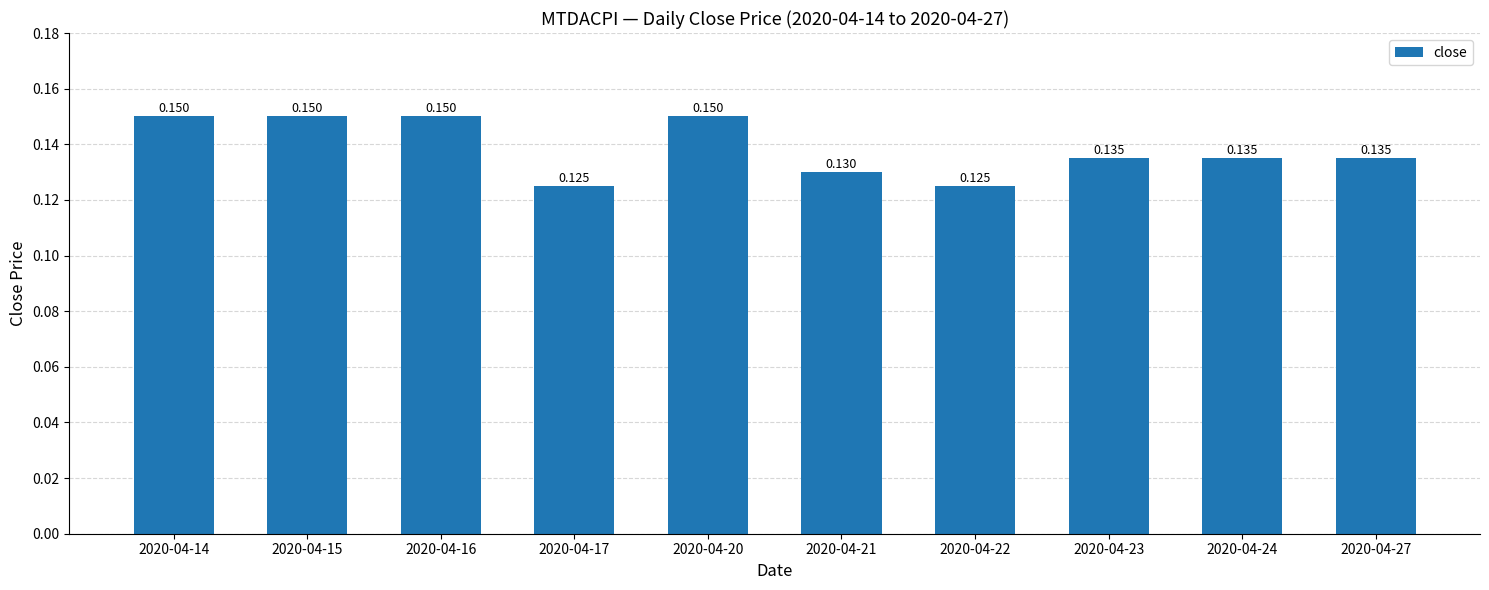

What is the maximum value shown in the chart?

0.1